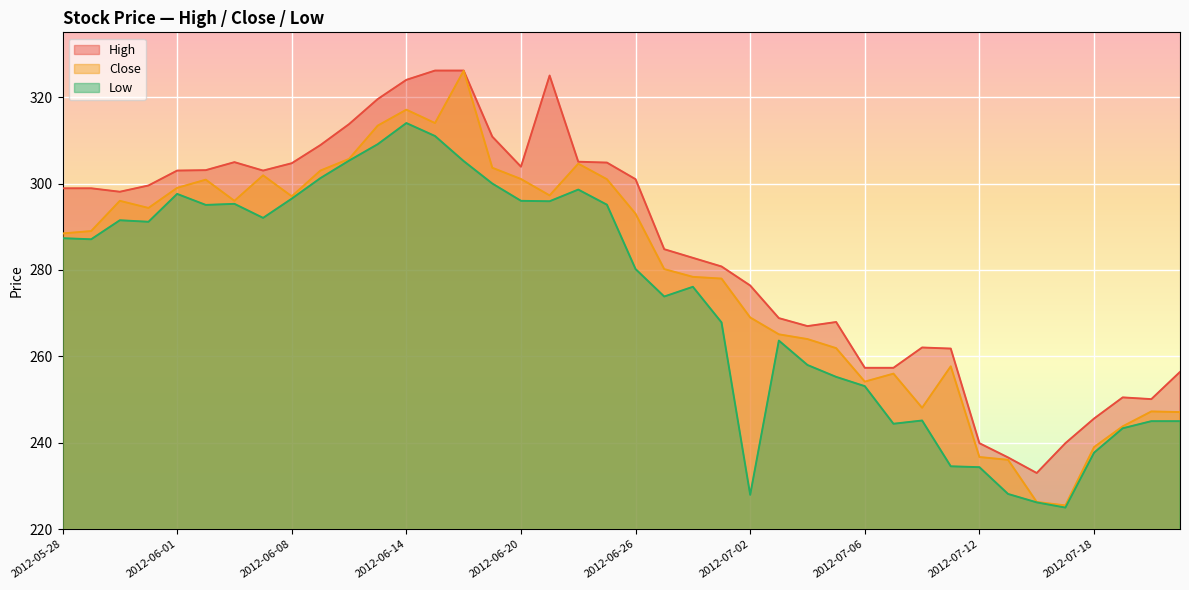

At which category does Low reach its first local peak?

2012-05-30